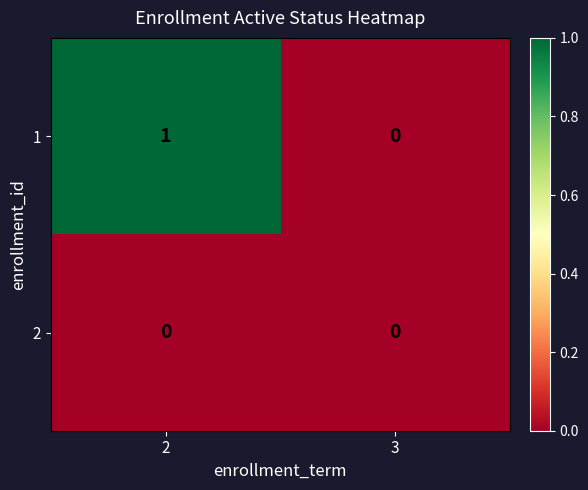

Reading left to right, transcribe all the data shown in this chart.

1: 1	0
2: 0	0